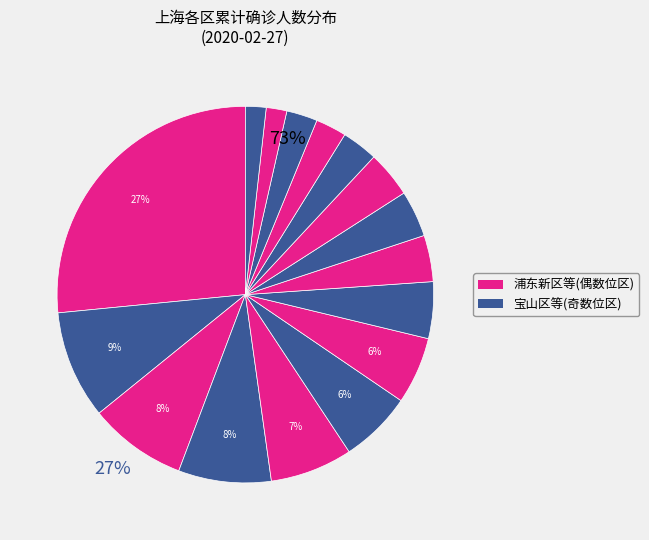

Count the number of slices in the pie.

16